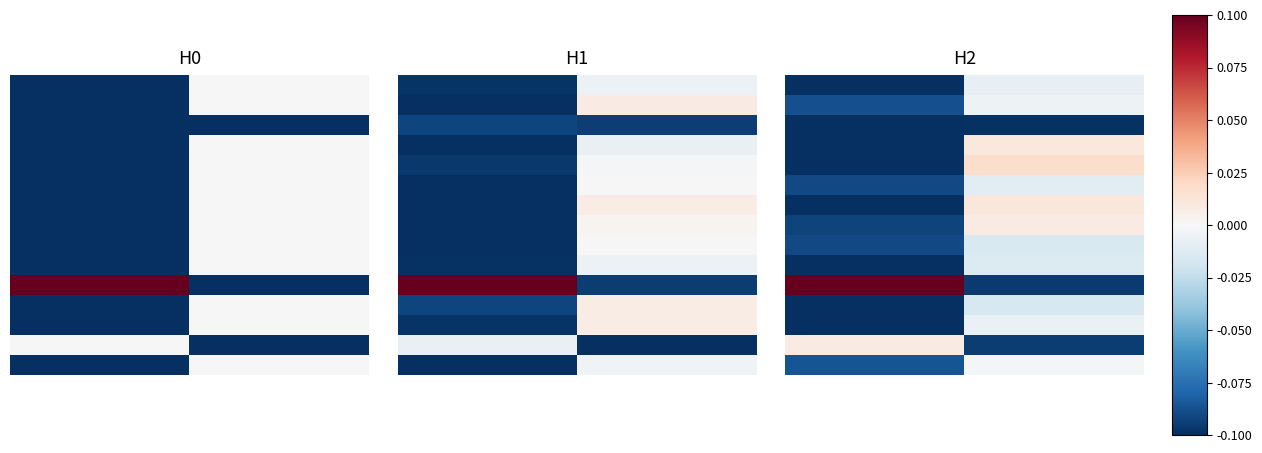

What is the greatest value displayed?

0.1